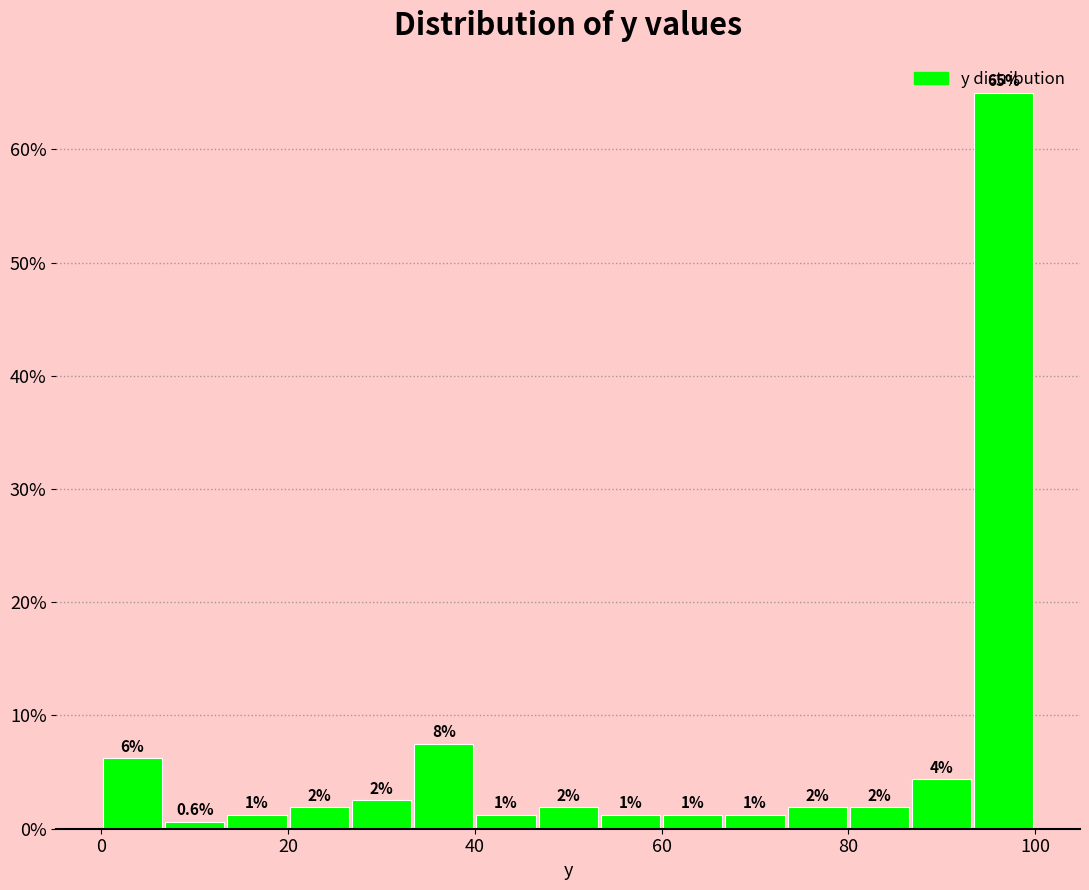

Around what value on the x-axis is the tallest bar? Give the approximate position of its centre, as read against the axis.

96